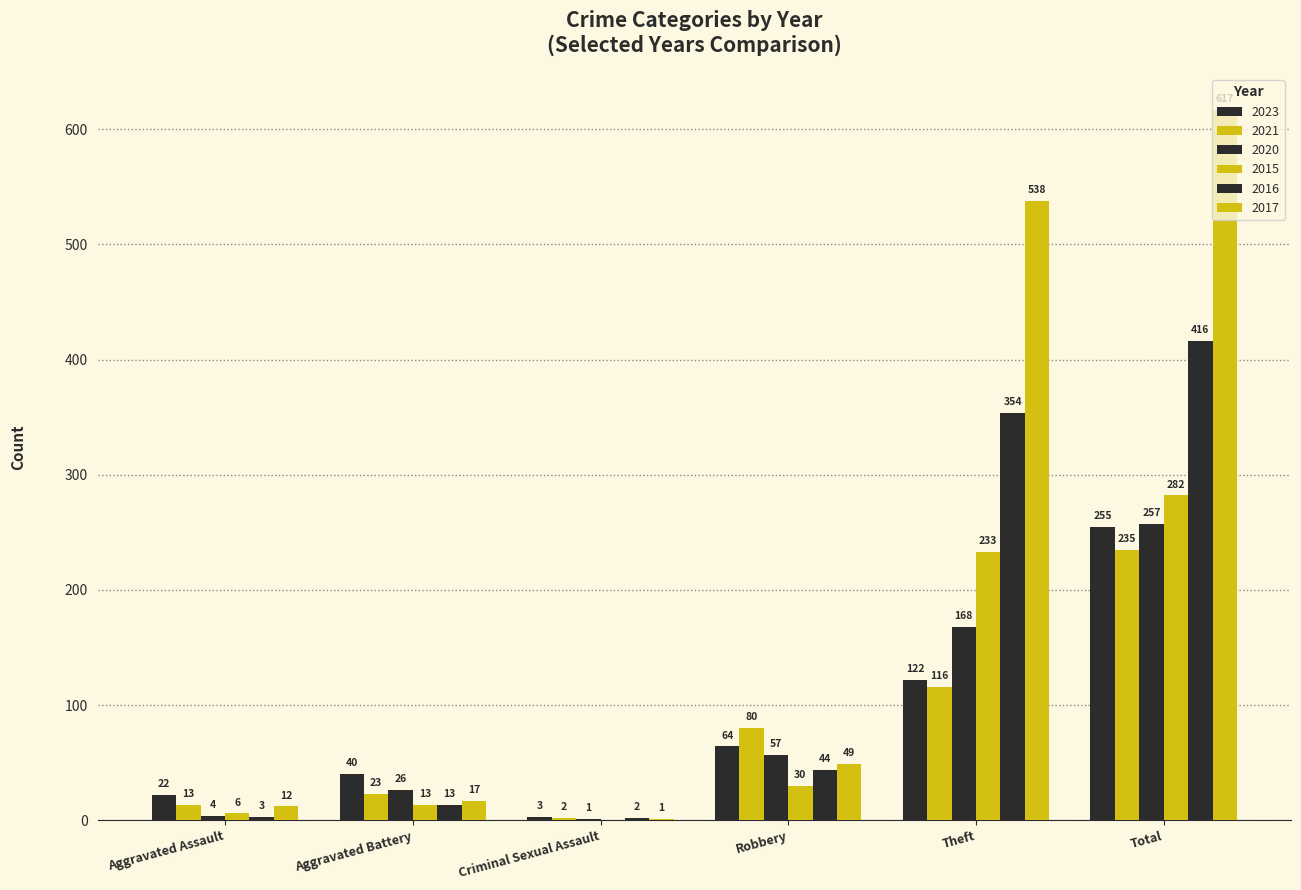

What is the difference between the 2021 values at Aggravated Battery and Aggravated Assault?

10